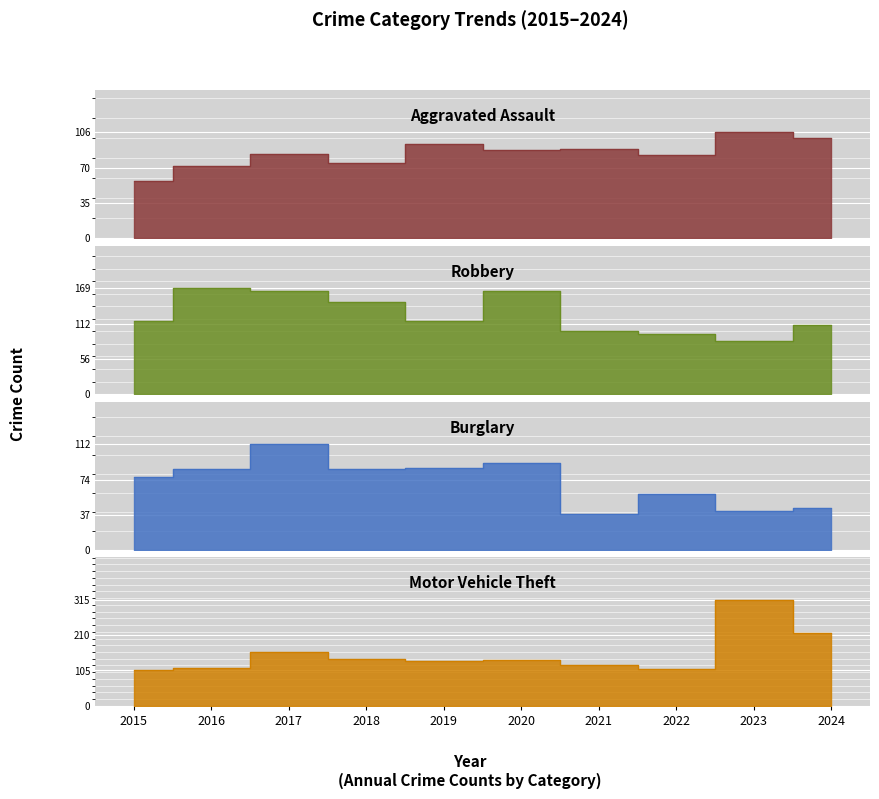

What is the average value of the Aggravated Assault series?

85